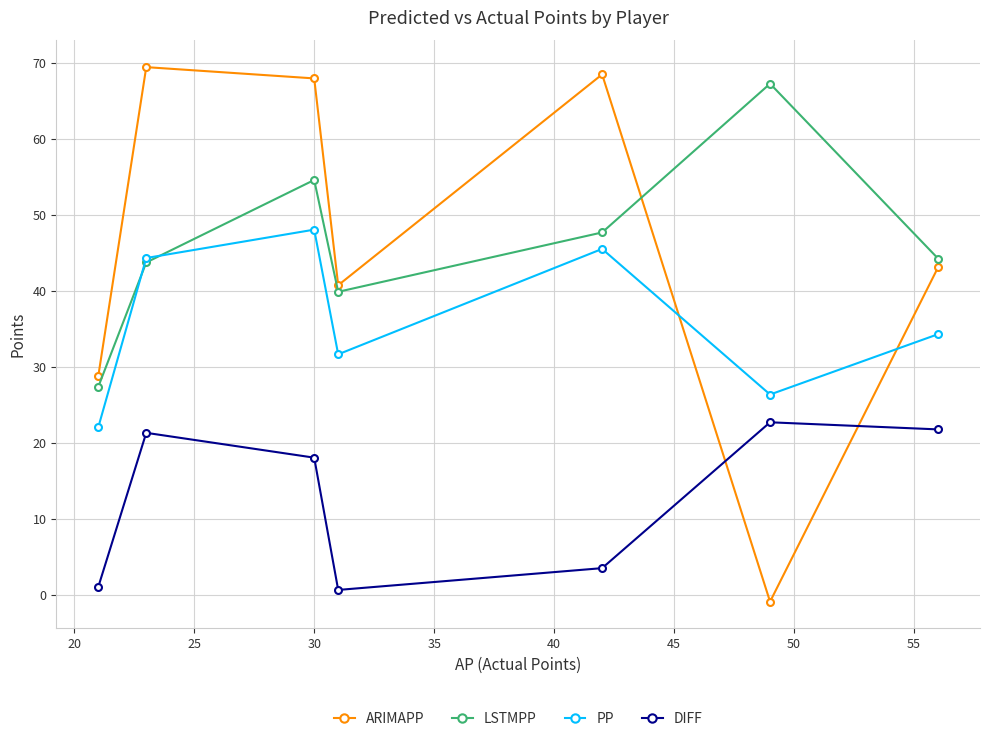

Which series has the widest spread of values?

ARIMAPP